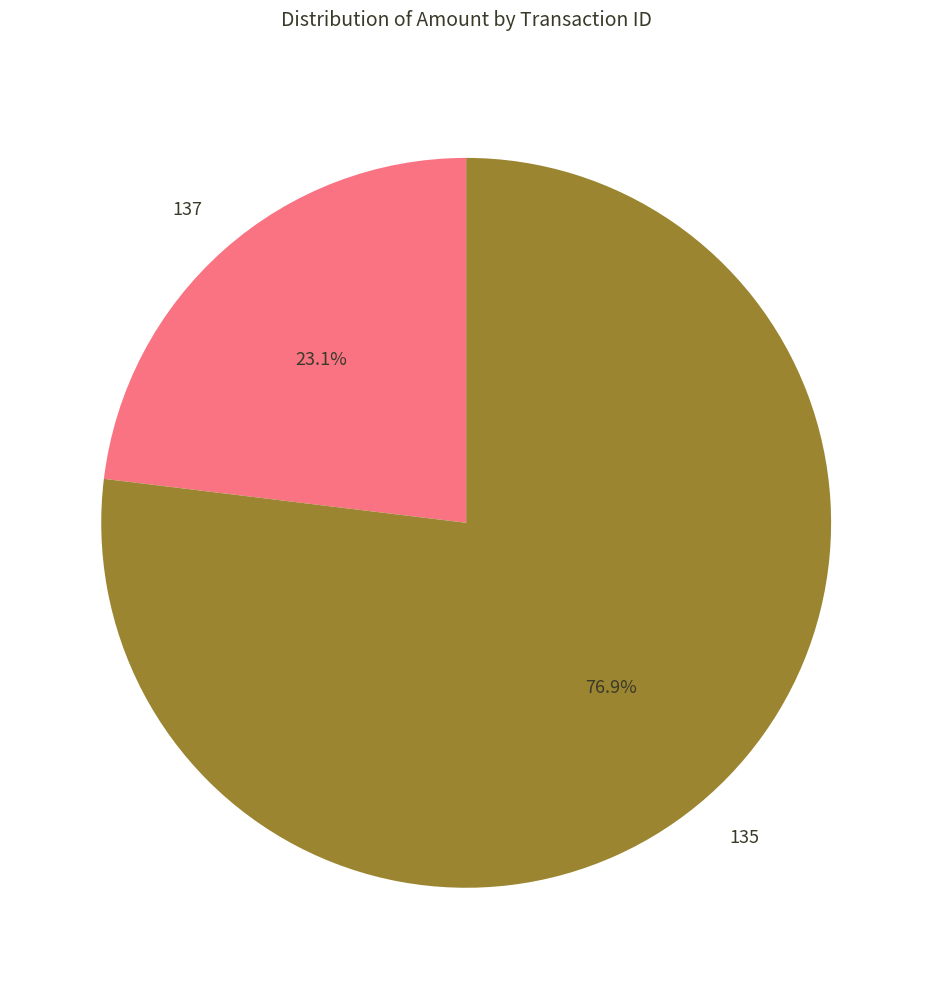

Does any single category account for the majority?

Yes